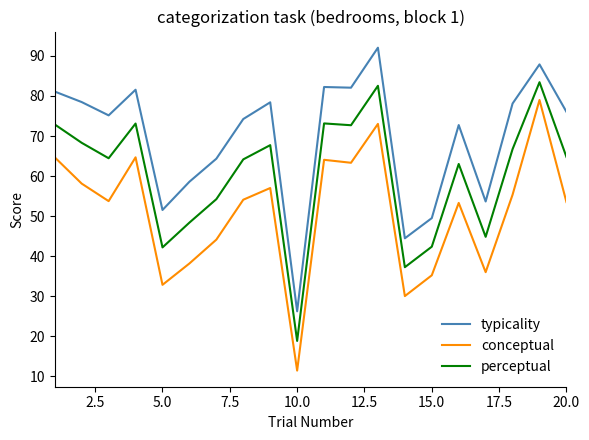

Is this an area chart (filled region under the line)?

No